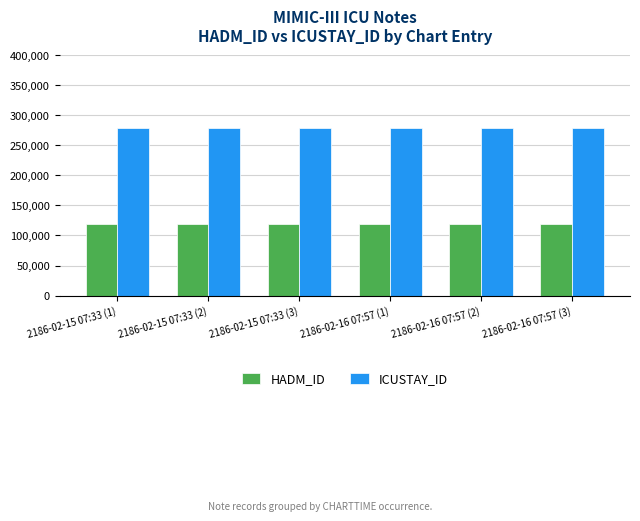

Does the chart contain stacked bars?

No